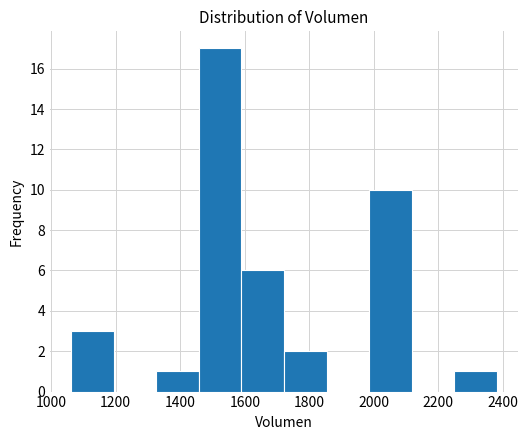

How tall is the bar that spans 1580 to 1720 on the x-axis? Neither the bar edges nor the heights are printed on the chart, so give them approximately, as read against the axes.

6